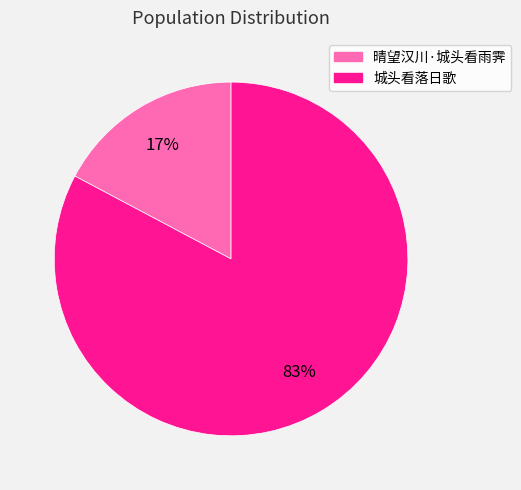

To the nearest percent, what is the average slice percentage?

50%